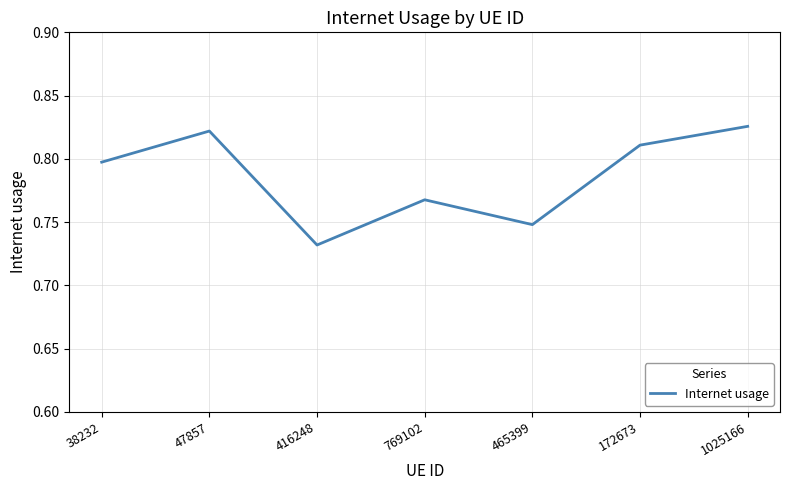

True or false: the data shows 1.2 at 1025166.

False